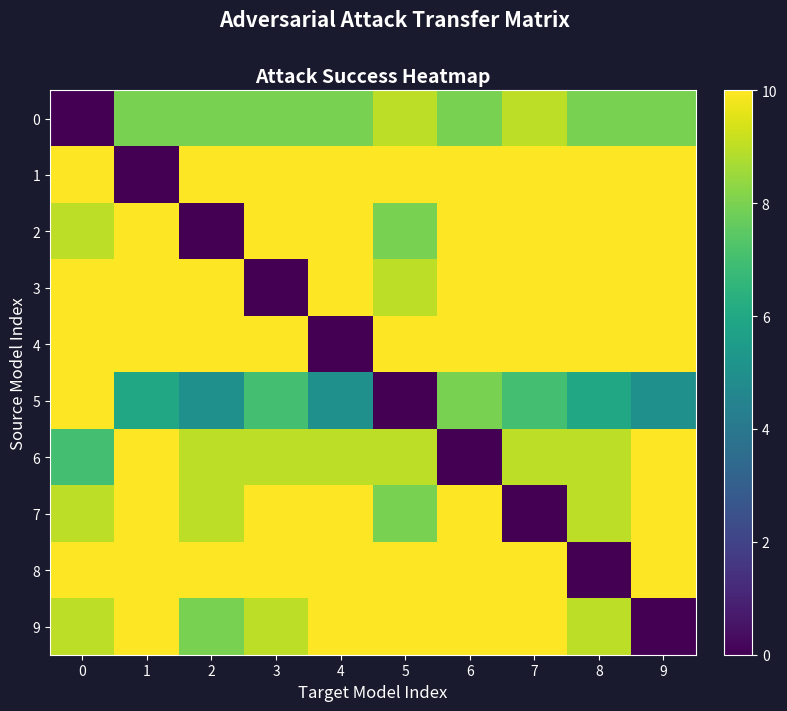

Reading right to left, list all the values displayed in this chart.

0: 9=8	8=8	7=9	6=8	5=9	4=8	3=8	2=8	1=8	0=0
1: 9=10	8=10	7=10	6=10	5=10	4=10	3=10	2=10	1=0	0=10
2: 9=10	8=10	7=10	6=10	5=8	4=10	3=10	2=0	1=10	0=9
3: 9=10	8=10	7=10	6=10	5=9	4=10	3=0	2=10	1=10	0=10
4: 9=10	8=10	7=10	6=10	5=10	4=0	3=10	2=10	1=10	0=10
5: 9=5	8=6	7=7	6=8	5=0	4=5	3=7	2=5	1=6	0=10
6: 9=10	8=9	7=9	6=0	5=9	4=9	3=9	2=9	1=10	0=7
7: 9=10	8=9	7=0	6=10	5=8	4=10	3=10	2=9	1=10	0=9
8: 9=10	8=0	7=10	6=10	5=10	4=10	3=10	2=10	1=10	0=10
9: 9=0	8=9	7=10	6=10	5=10	4=10	3=9	2=8	1=10	0=9